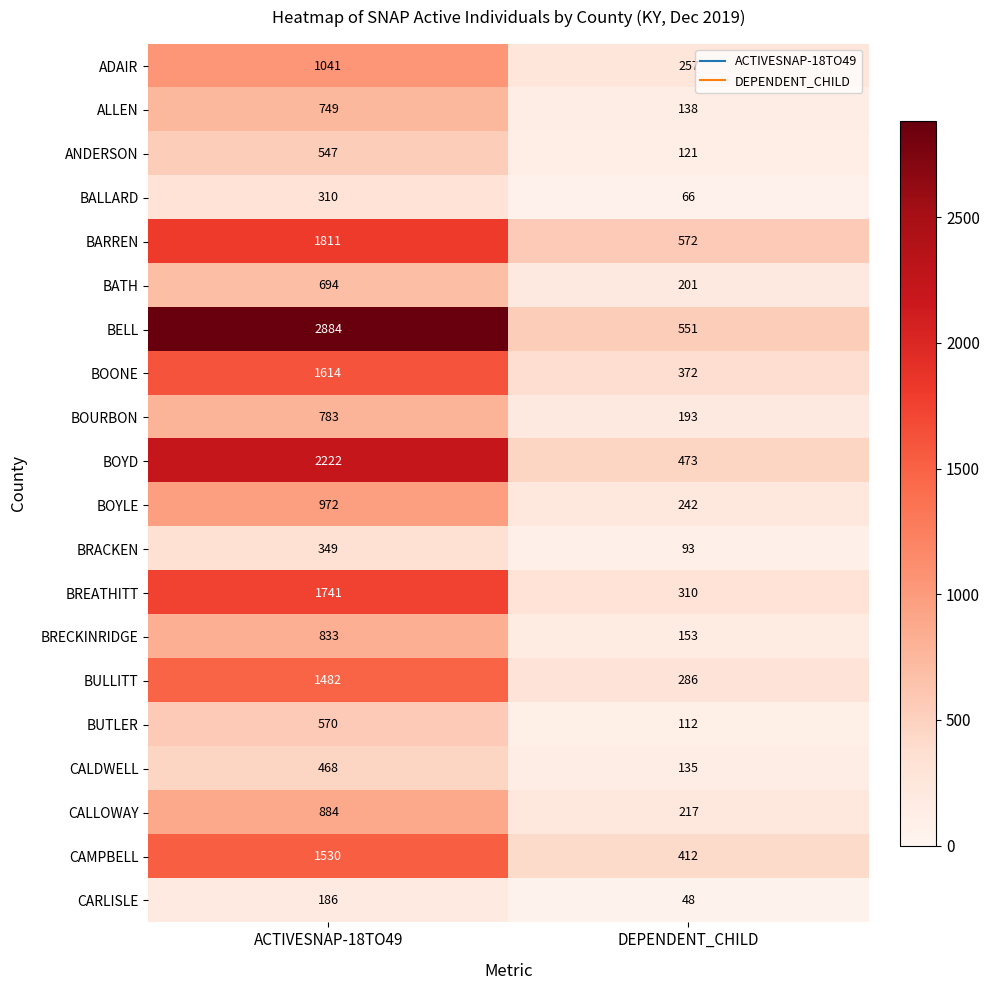

At which label is CALLOWAY closest to 550?

DEPENDENT_CHILD